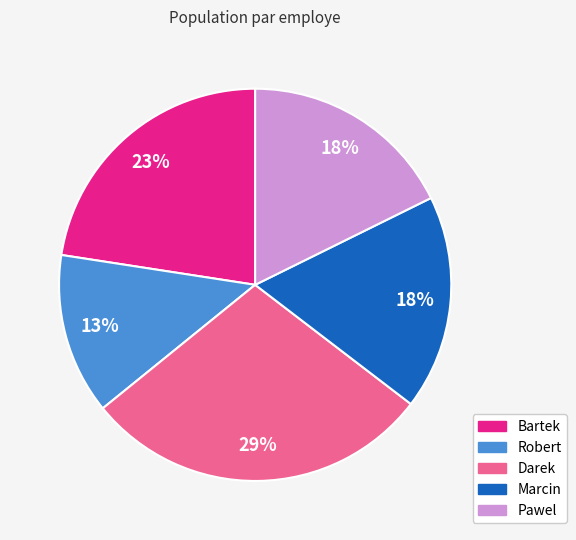

Is Pawel the majority of the pie?

No